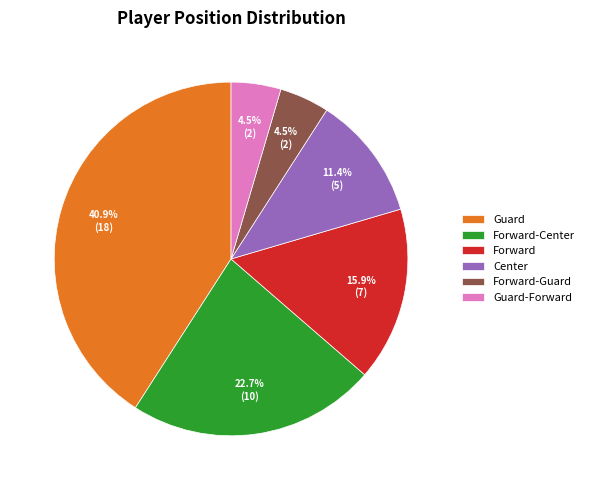

What is the ratio of the value at Guard to the value at Center?

3.6